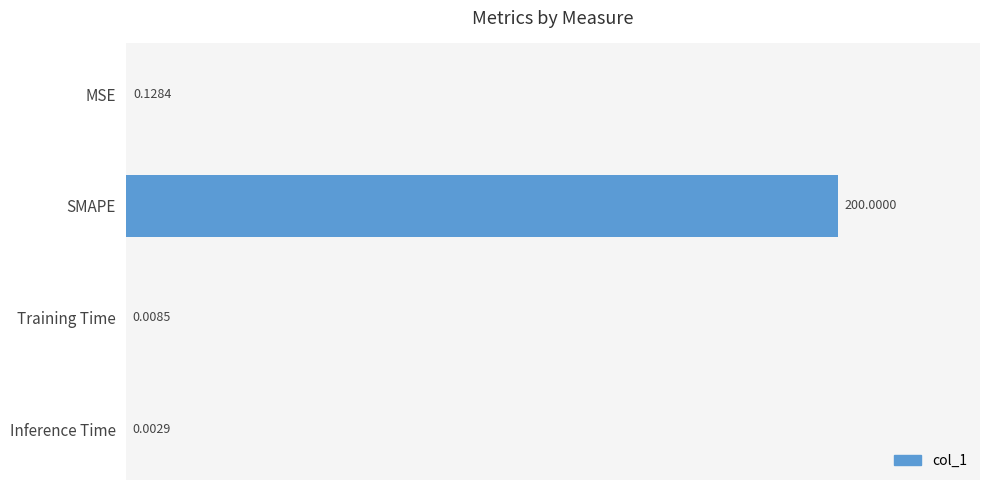

Between MSE and SMAPE, which is larger?

SMAPE